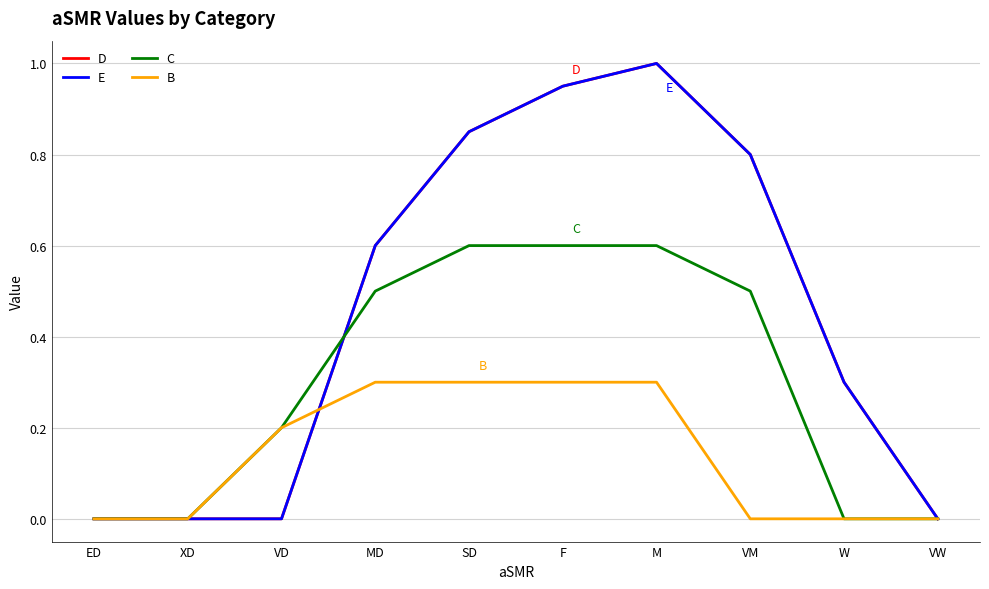

Is this an area chart (filled region under the line)?

No